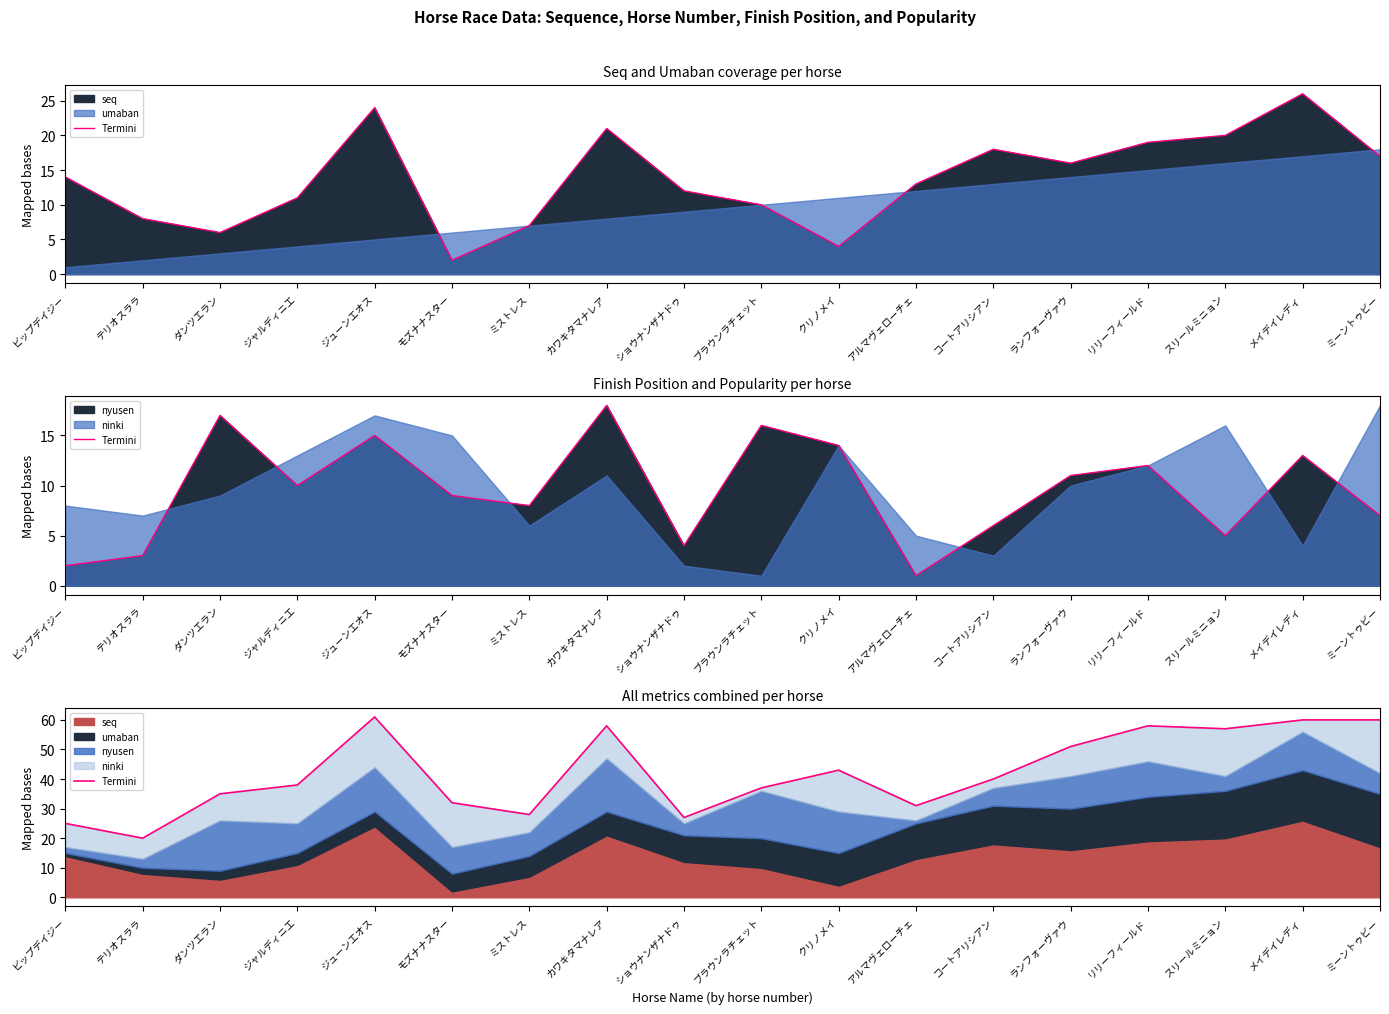

List the labels in order of value, smallest first.

テリオスララ, ビップデイジー, ショウナンザナドゥ, ミストレス, アルマヴェローチェ, モズナナスター, ダンツエラン, ブラウンラチェット, ジャルディニエ, コートアリシアン, クリノメイ, ランフォーヴァウ, スリールミニョン, カワキタマナレア, リリーフィールド, メイデイレディ, ミーントゥビー, ジューンエオス